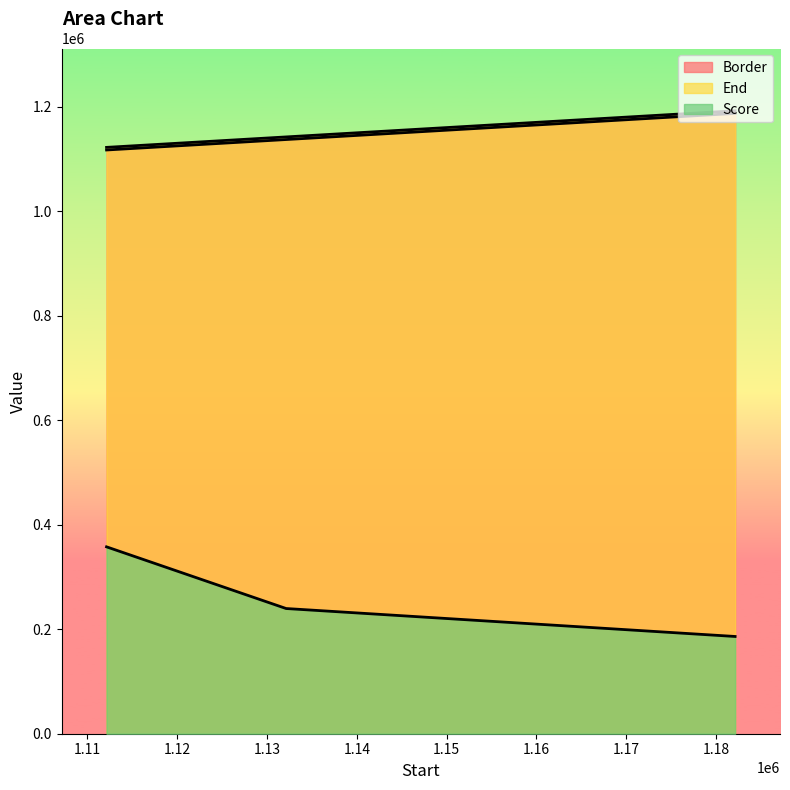

Which series has the largest total across all categories?

End